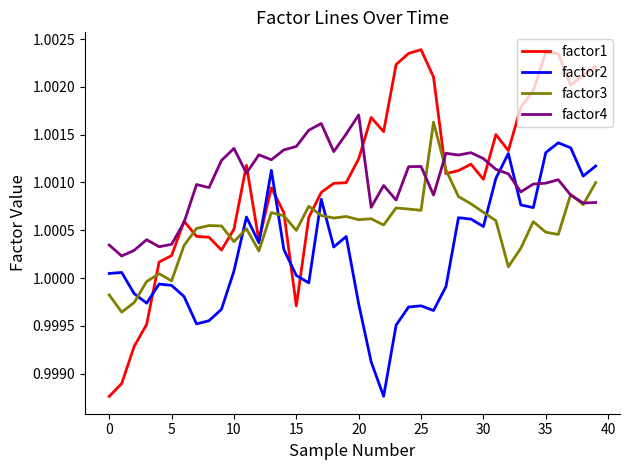

Which series has the largest range (max minus min)?

factor1